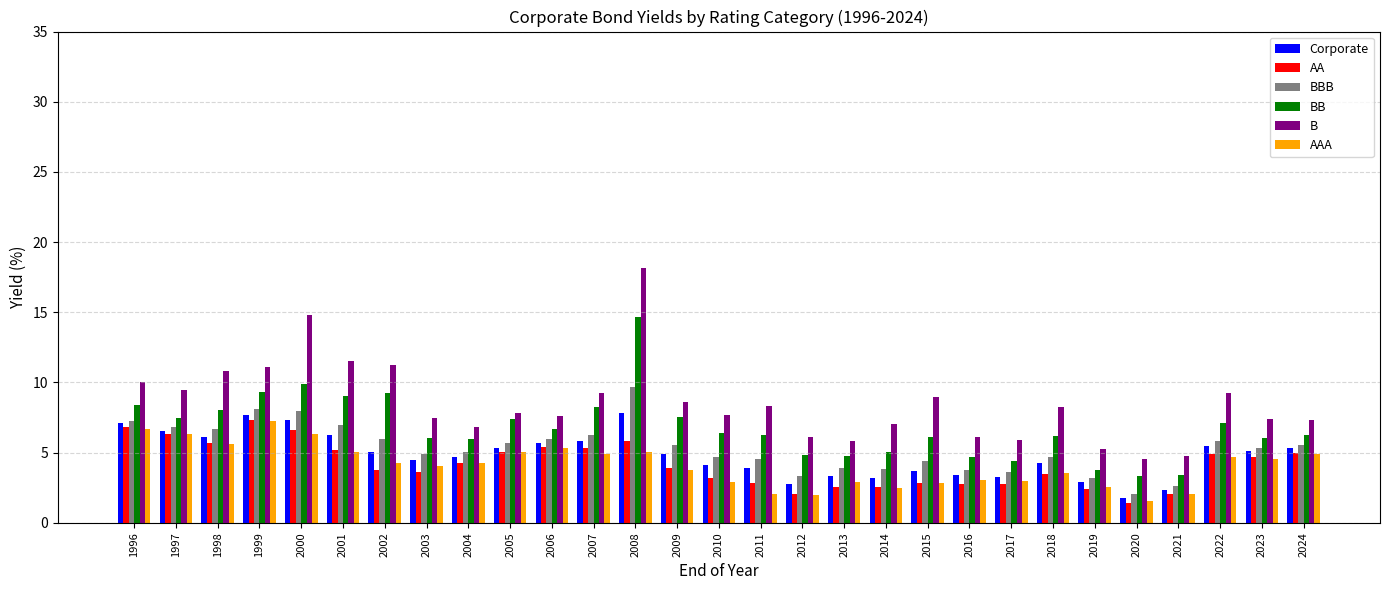

Read the AA value at 2011.

2.9